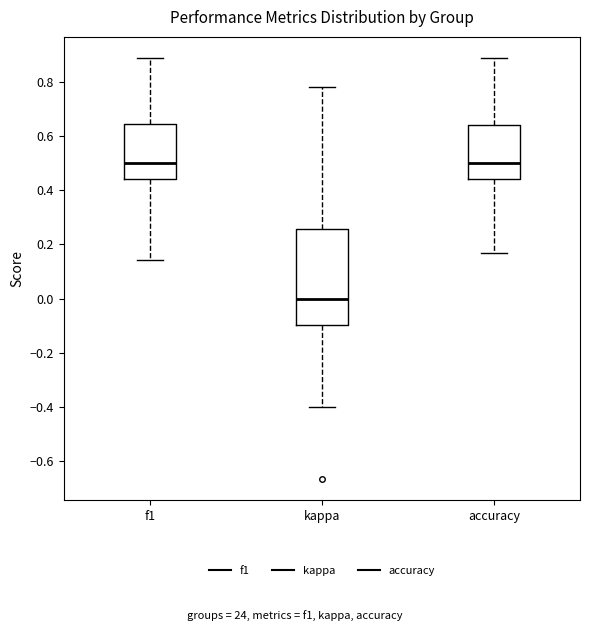

Reading left to right, transcribe this box plot: for each box, give where its median line is, the range the box spans, and where its two whiskers end, as read against the y-axis. The values are not printed on the chart, so give them approximately, as read against the axis.

f1: median 0.50, box 0.44 to 0.64, whiskers 0.14 to 0.88
kappa: median 0.00, box -0.10 to 0.26, whiskers -0.40 to 0.78
accuracy: median 0.50, box 0.44 to 0.64, whiskers 0.16 to 0.88